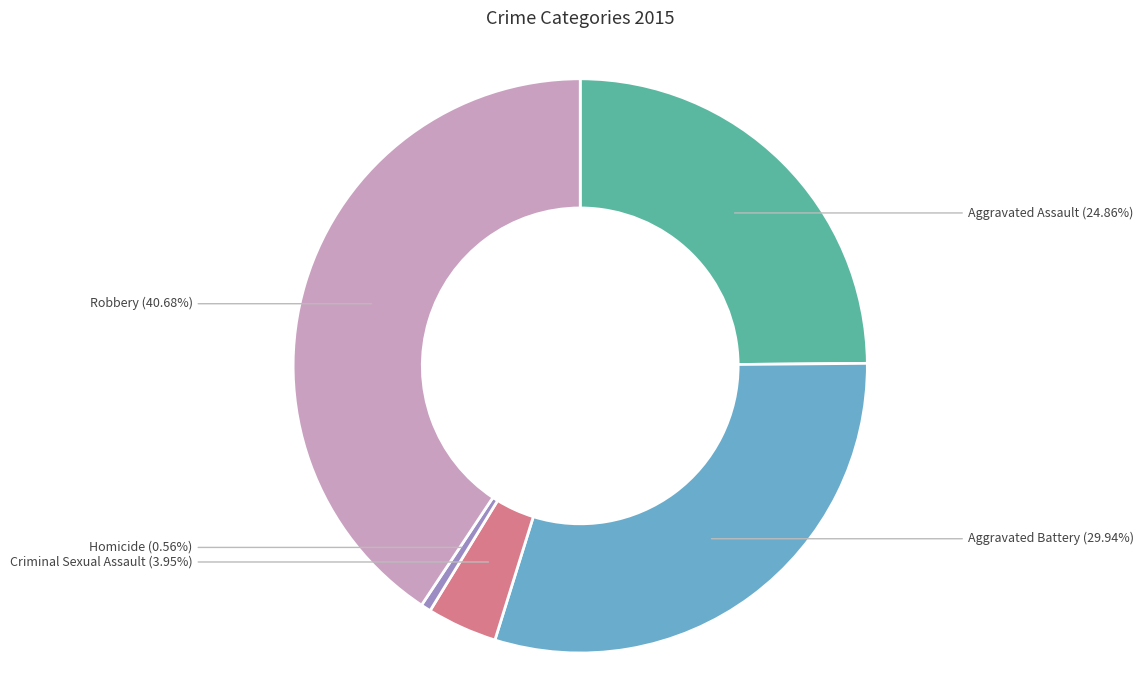

Which category has the biggest portion of the pie?

Robbery